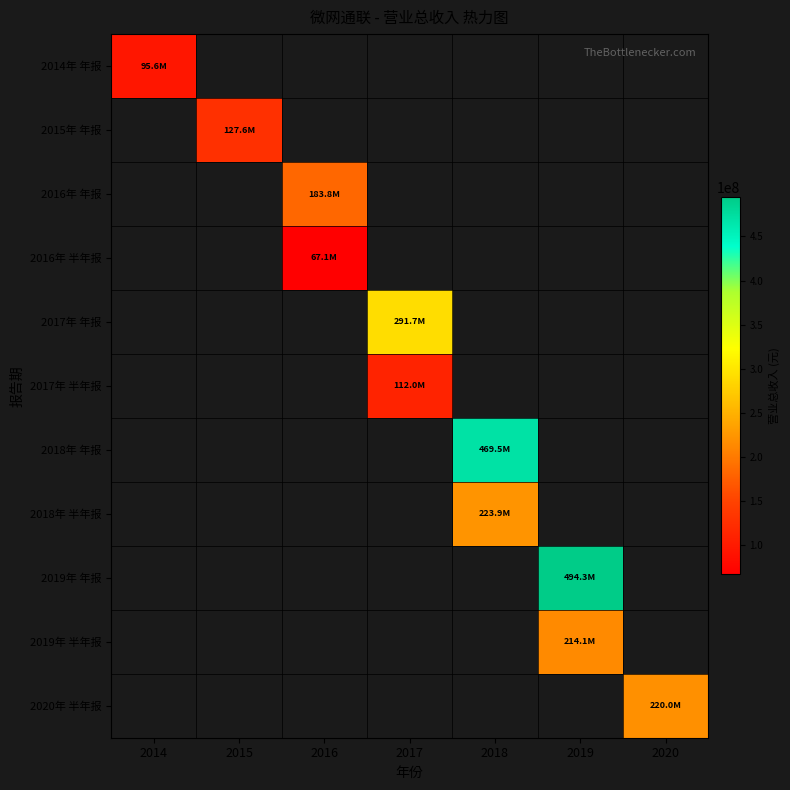

True or false: 2014年 年报 has a value of 20992487.6 at 2014.

False